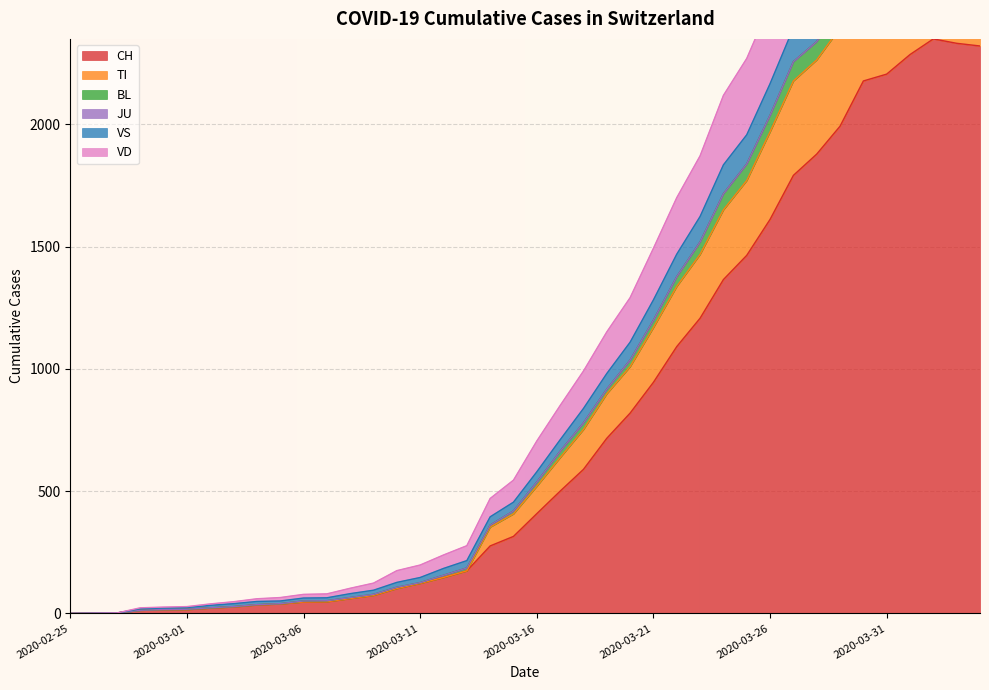

Which label corresponds to the largest value in the chart?

2020-04-02